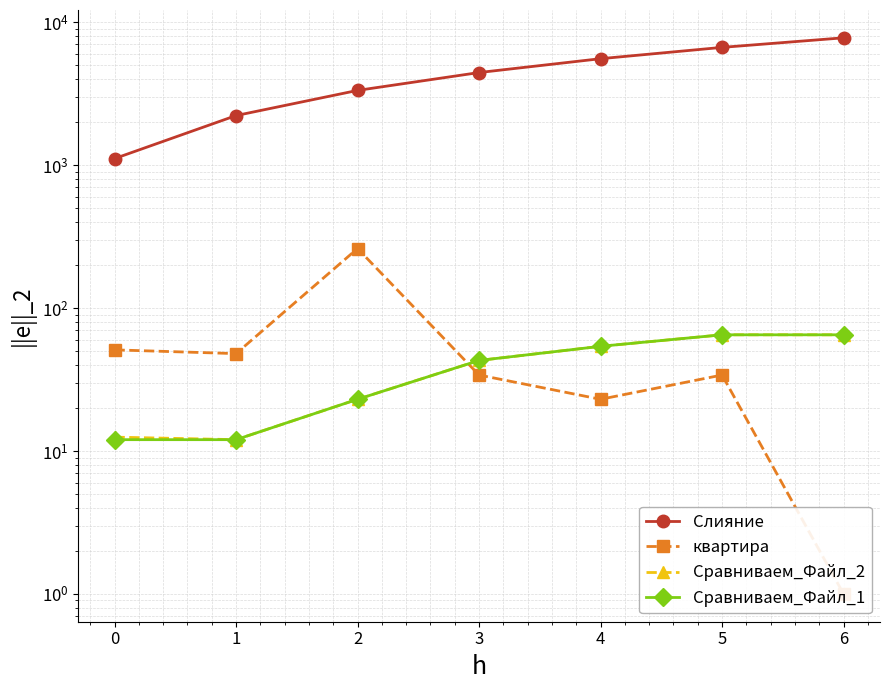

True or false: Слияние has more than 0 points higher than both neighbors.

False